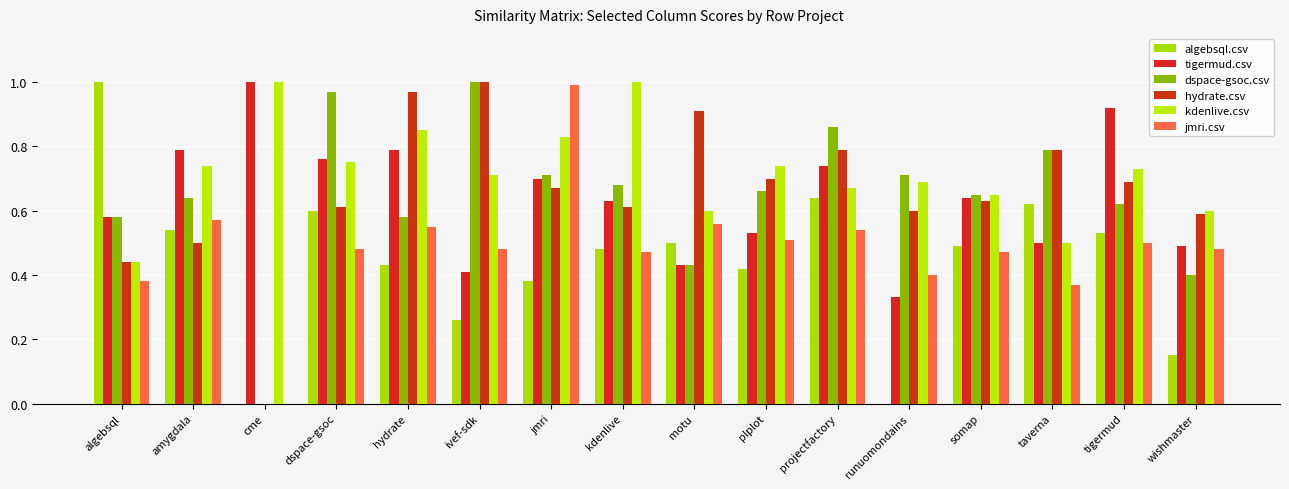

Are the bars grouped side by side (vs. stacked)?

Yes